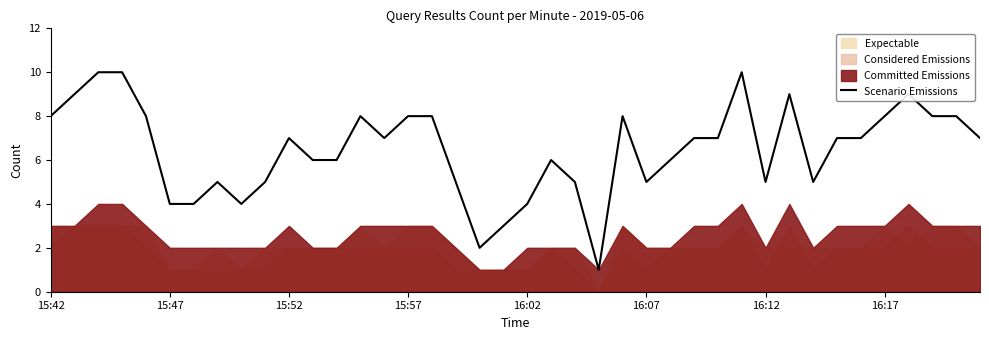

Is it true that the value at 16:12 is 5?

True